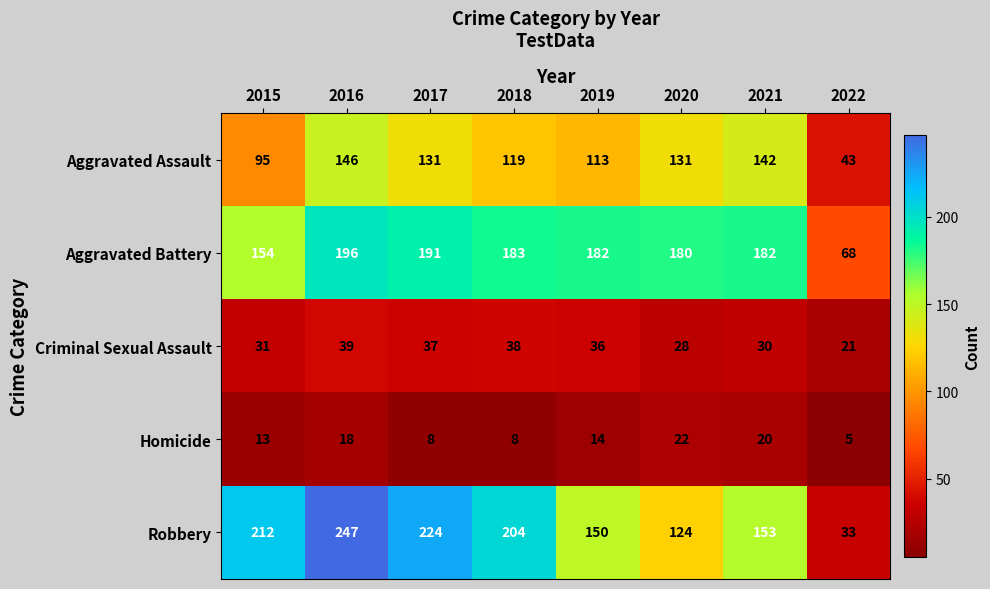

Rank the series by their maximum value, from highest to lowest.

Robbery, Aggravated Battery, Aggravated Assault, Criminal Sexual Assault, Homicide